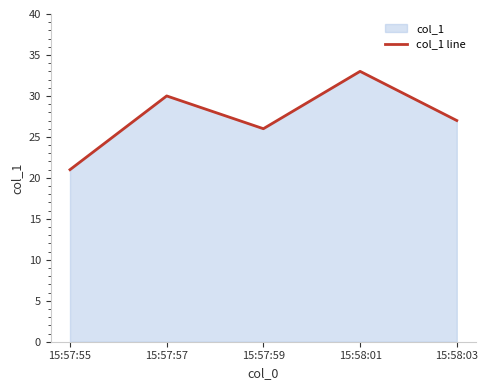

What is the sum of the values at 15:57:55 and 15:57:57?

51